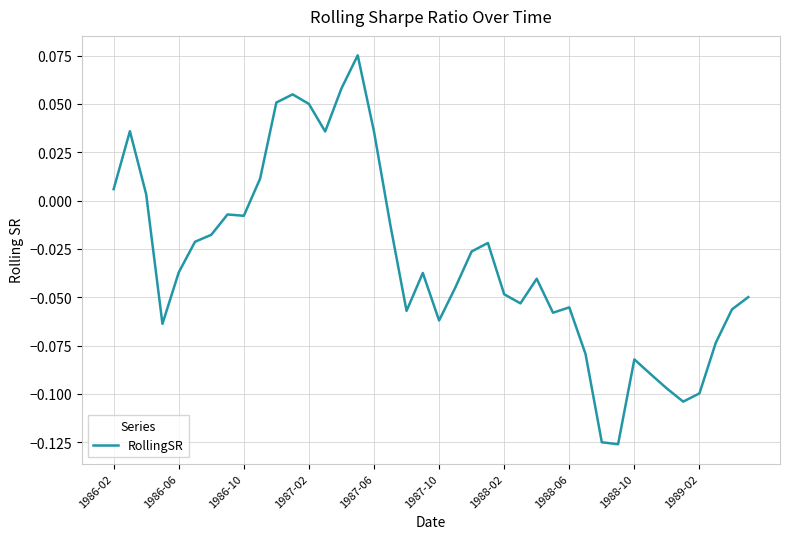

How many negative values are there?

29